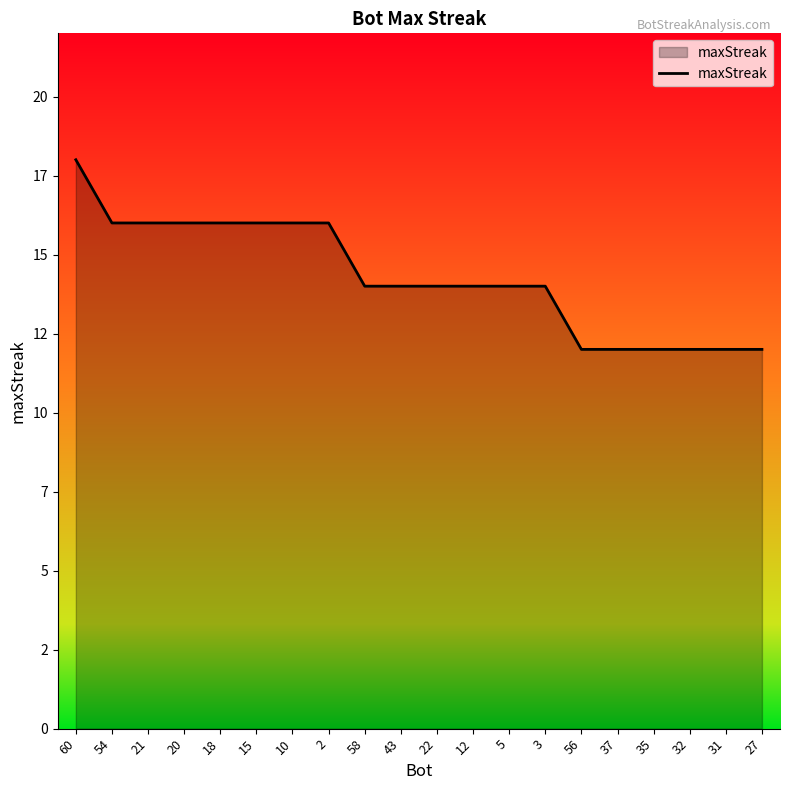

Which has a higher value, 58 or 54?

54